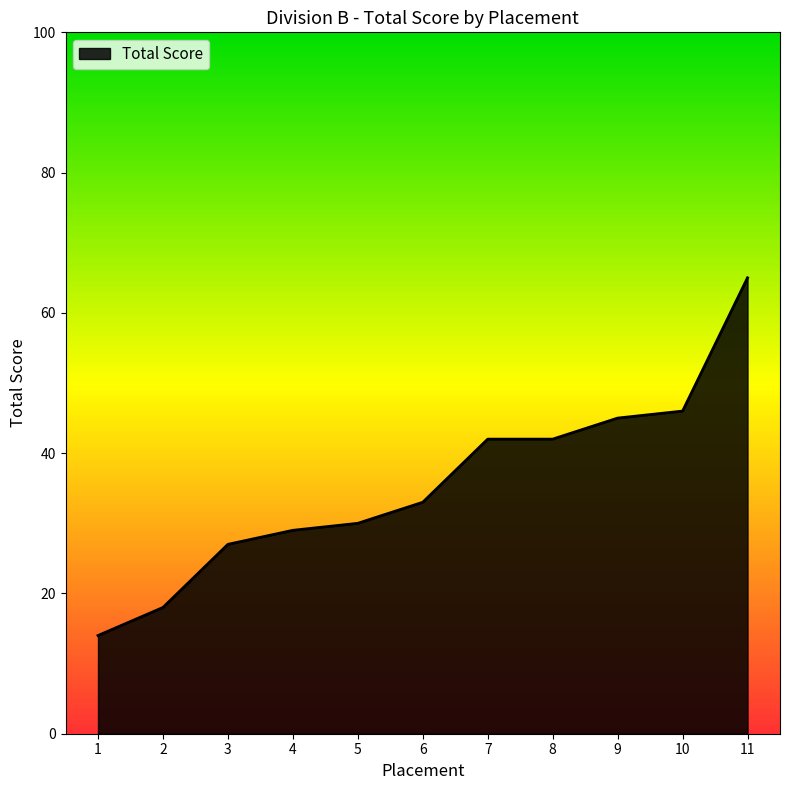

The chart shows a value of 29 at 4. True or false?

True